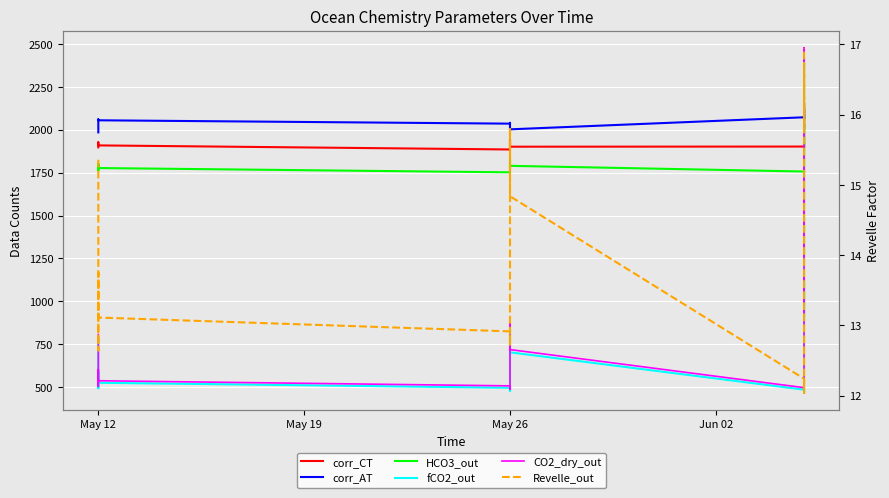

How many data points does each series have?

20